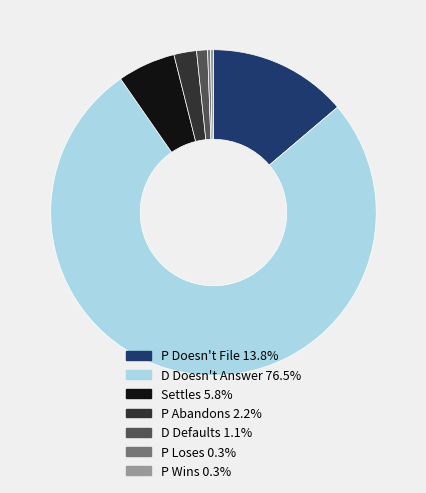

Combined, do D Doesn't Answer and P Wins account for over 50%?

Yes